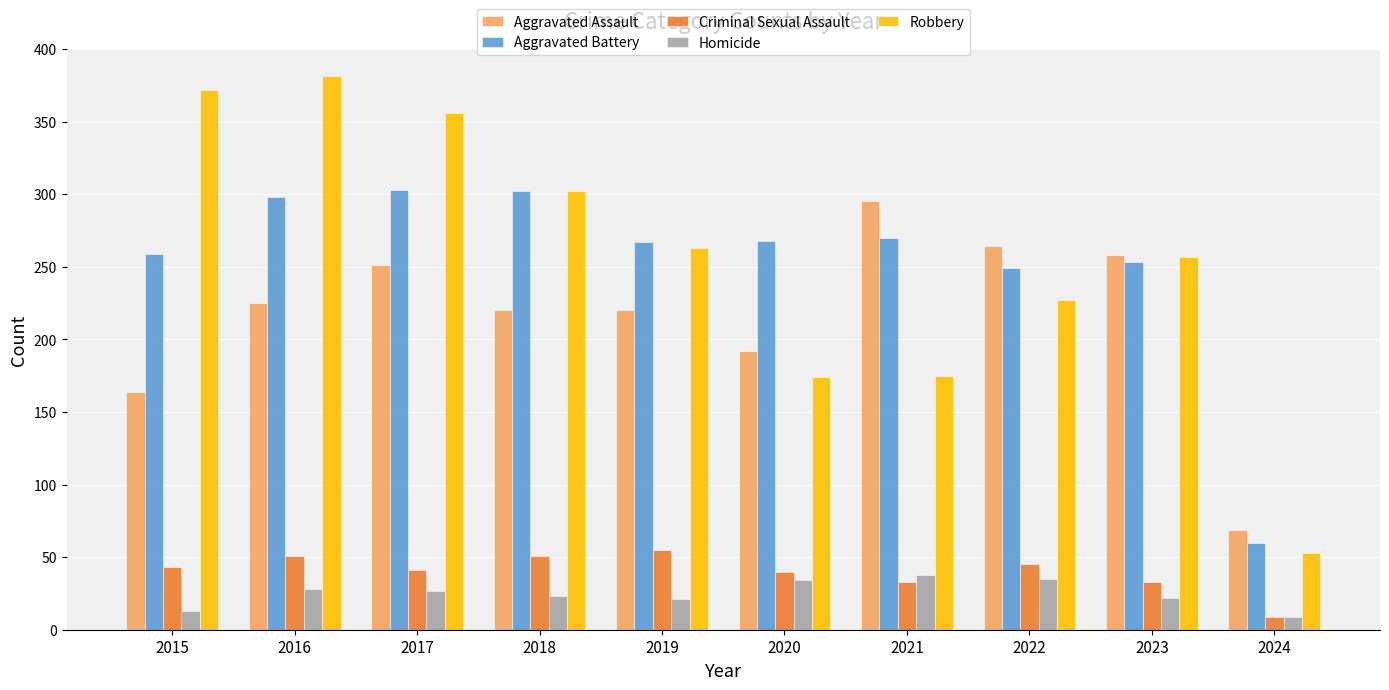

What is the difference between the maximum and minimum values in the Criminal Sexual Assault series?

46